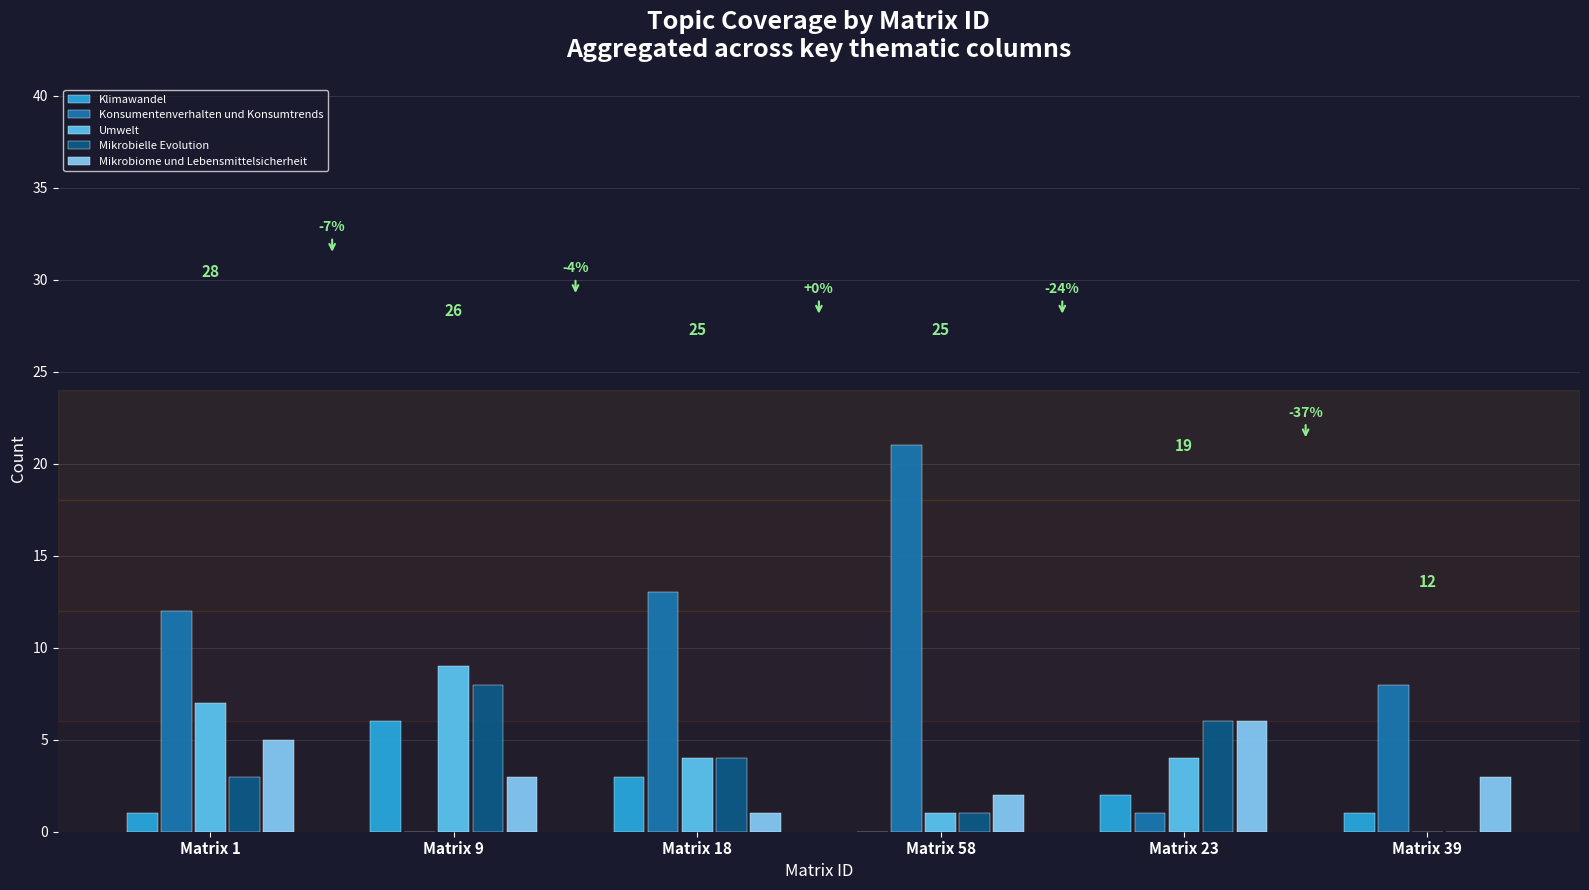

What are all the series names shown in the legend?

Klimawandel, Konsumentenverhalten und Konsumtrends, Umwelt, Mikrobielle Evolution, Mikrobiome und Lebensmittelsicherheit